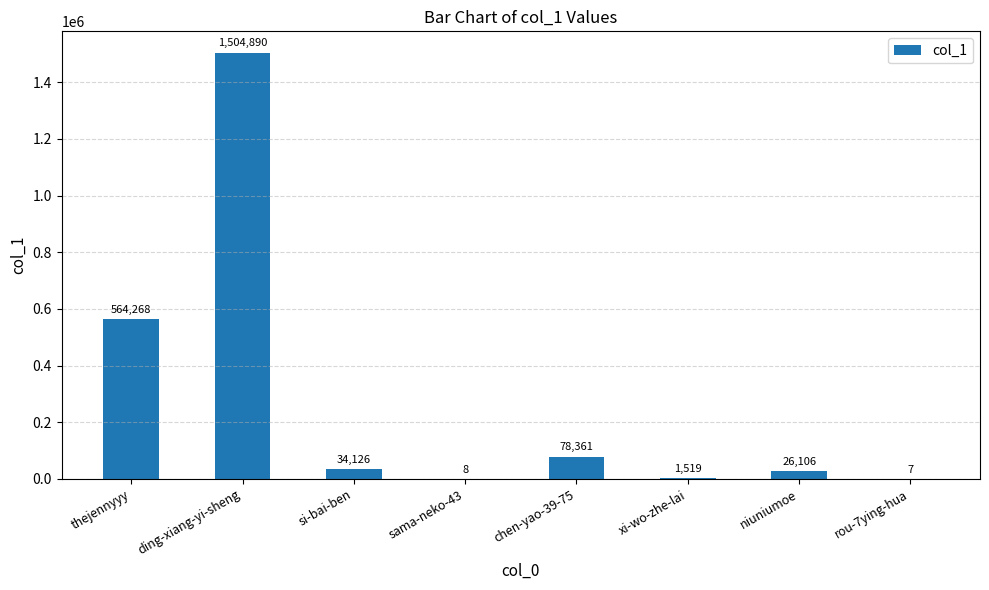

The chart shows a value of 26106 at niuniumoe. True or false?

True